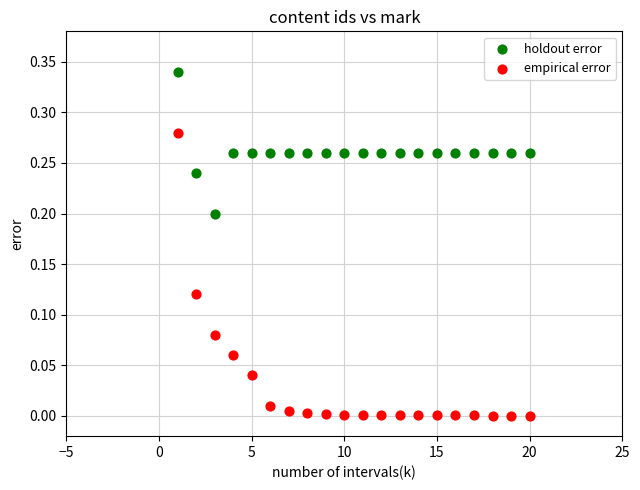

Which series reaches the minimum Y coordinate?

empirical error